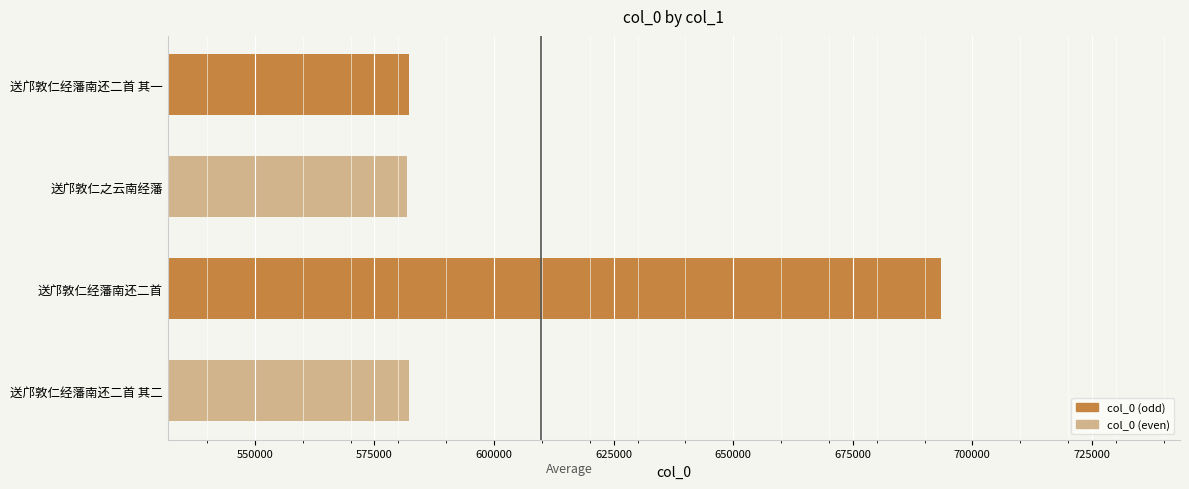

Which category has the highest value across all series?

送邝敦仁经藩南还二首